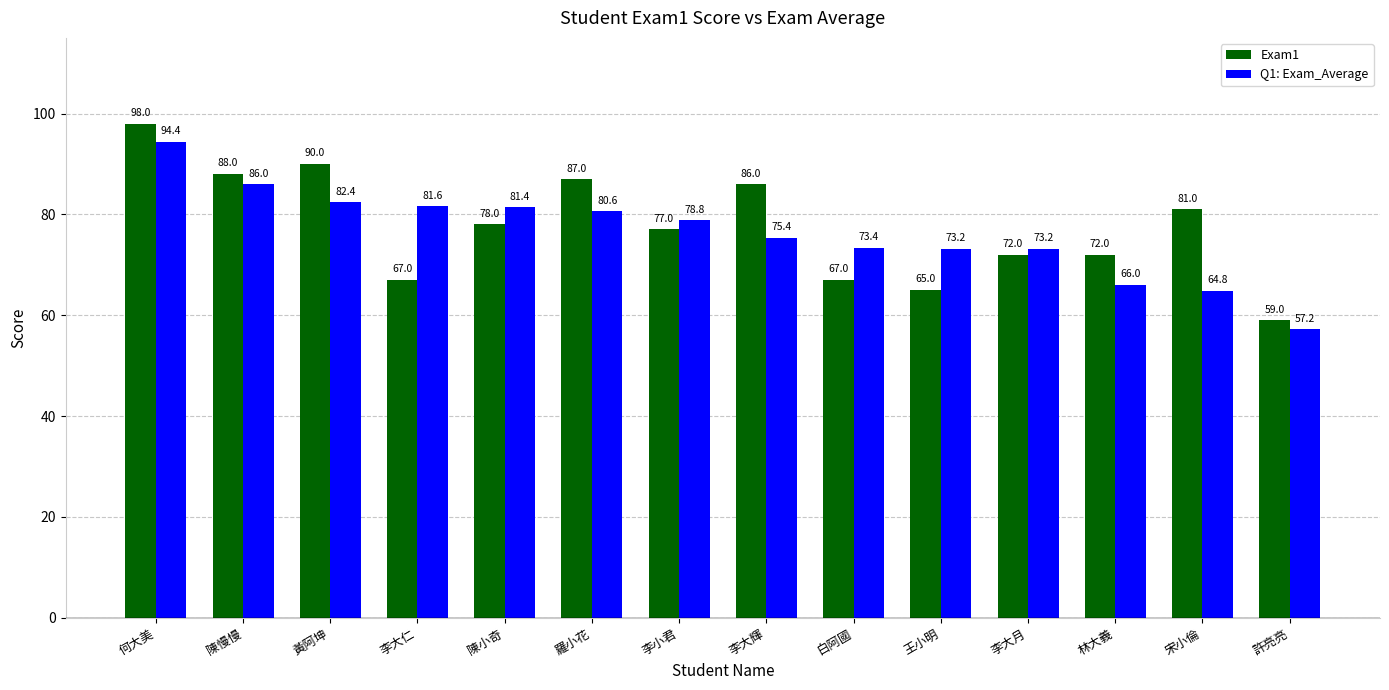

Does the chart contain any negative values?

No